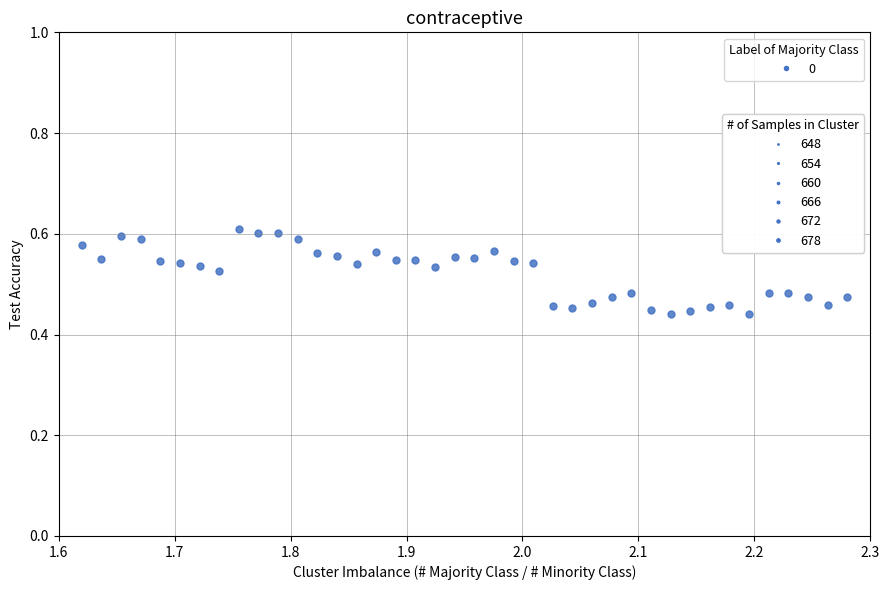

What is the range of X values (max minus min)?

0.7